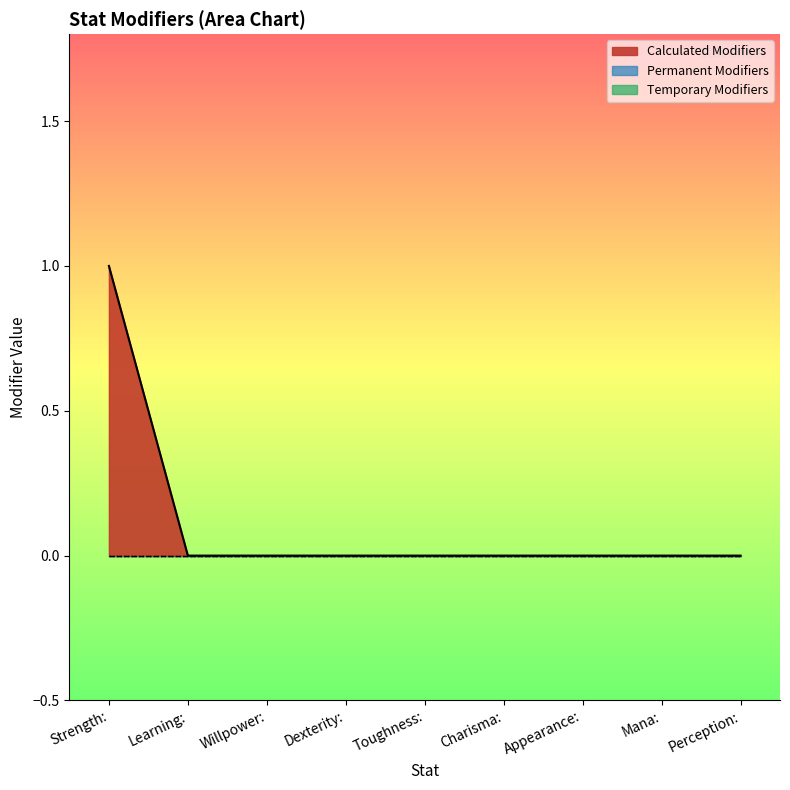

Between Toughness: and Mana:, which series saw the biggest shift?

Calculated Modifiers